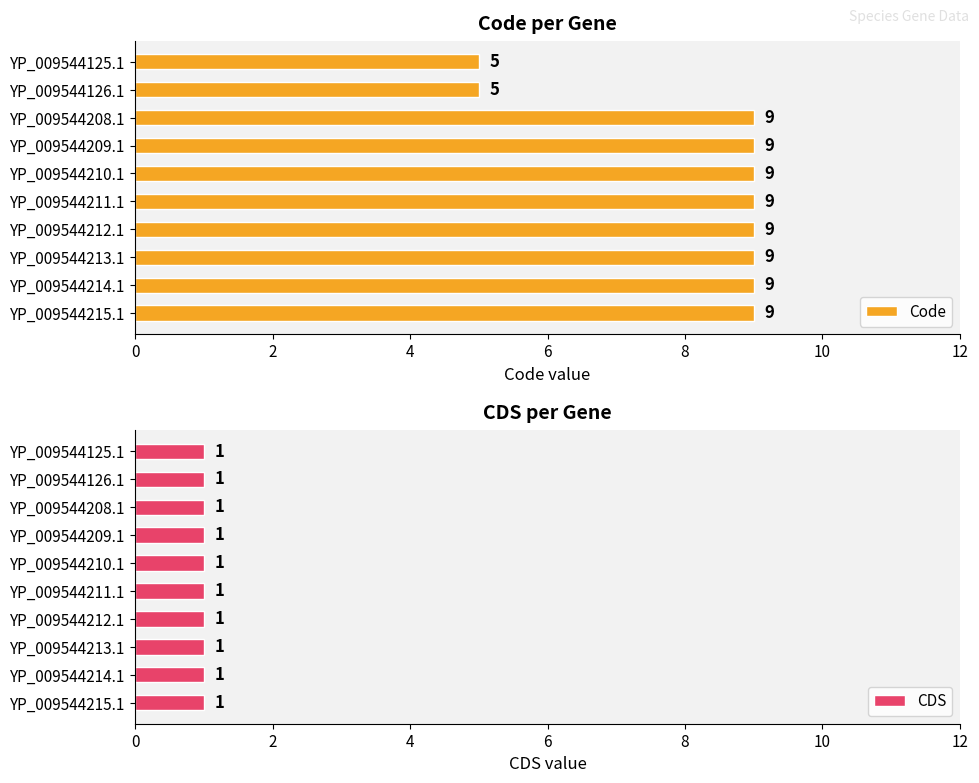

What is the average value of the Code series?

8.2